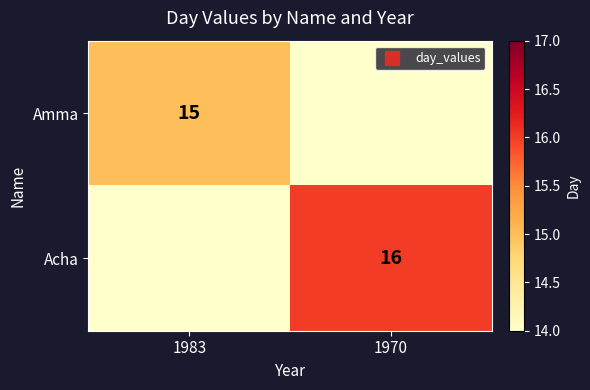

True or false: Amma has a value of 15 at 1983.

True